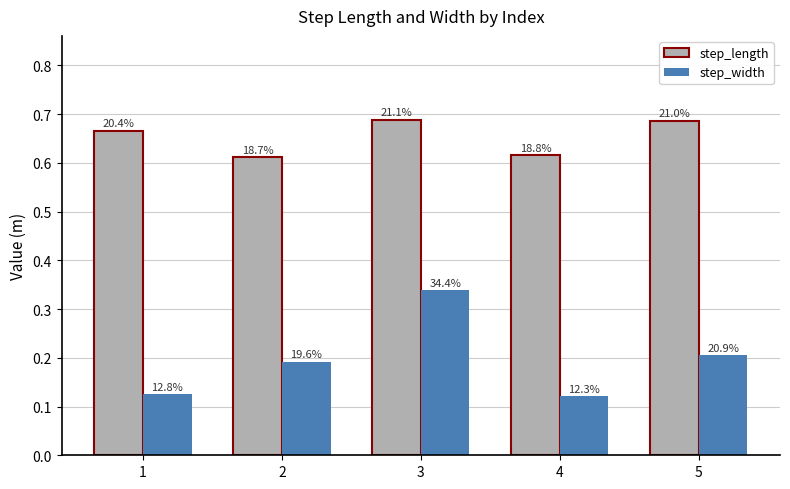

What is the maximum value shown in the chart?

0.7